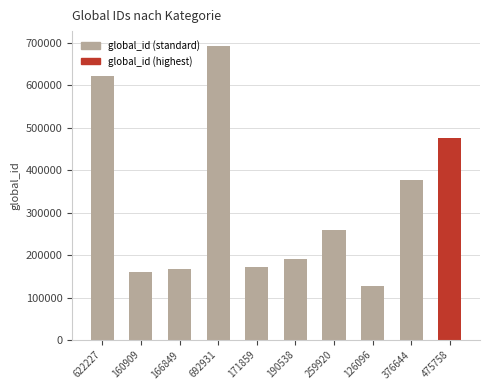

How many values are below 259920?

5